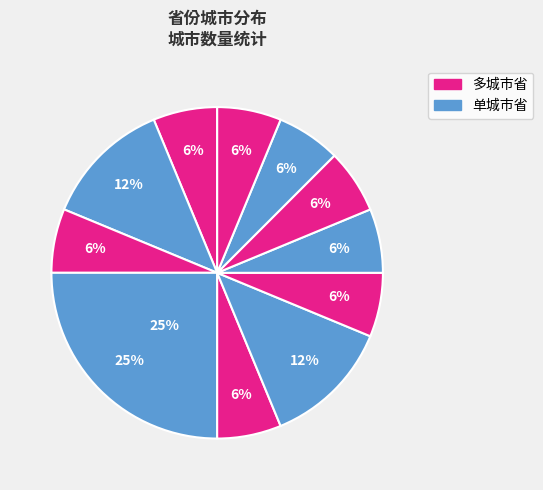

True or false: 山东 accounts for 1% of the total.

False